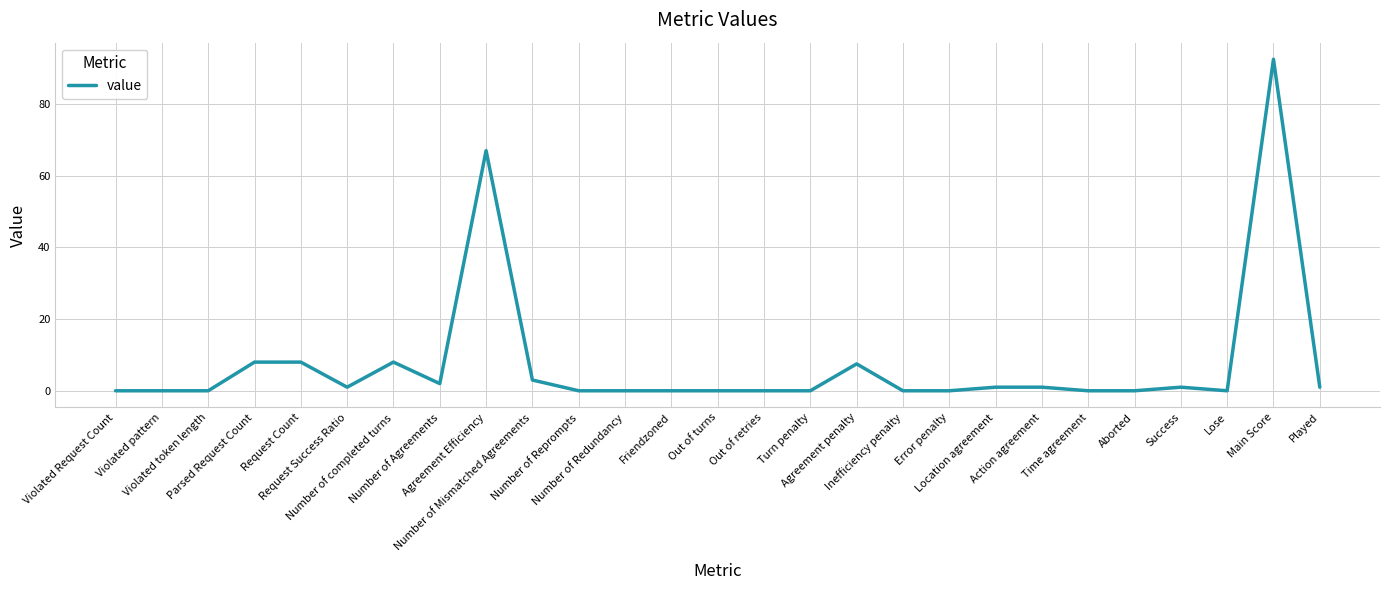

What is the greatest value displayed?

92.5